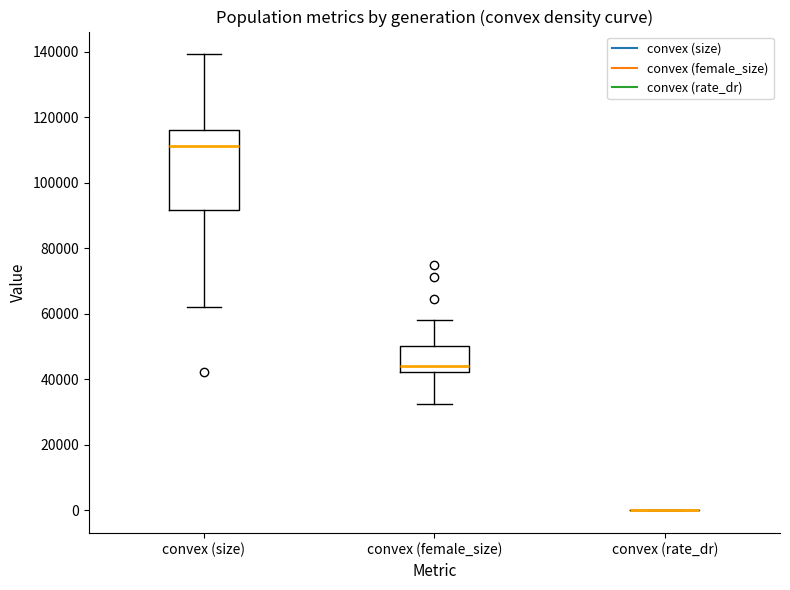

Where is the upper edge of the box for convex (female_size) on the y-axis? The values are not printed on the chart, so give them approximately, as read against the axis.

50000